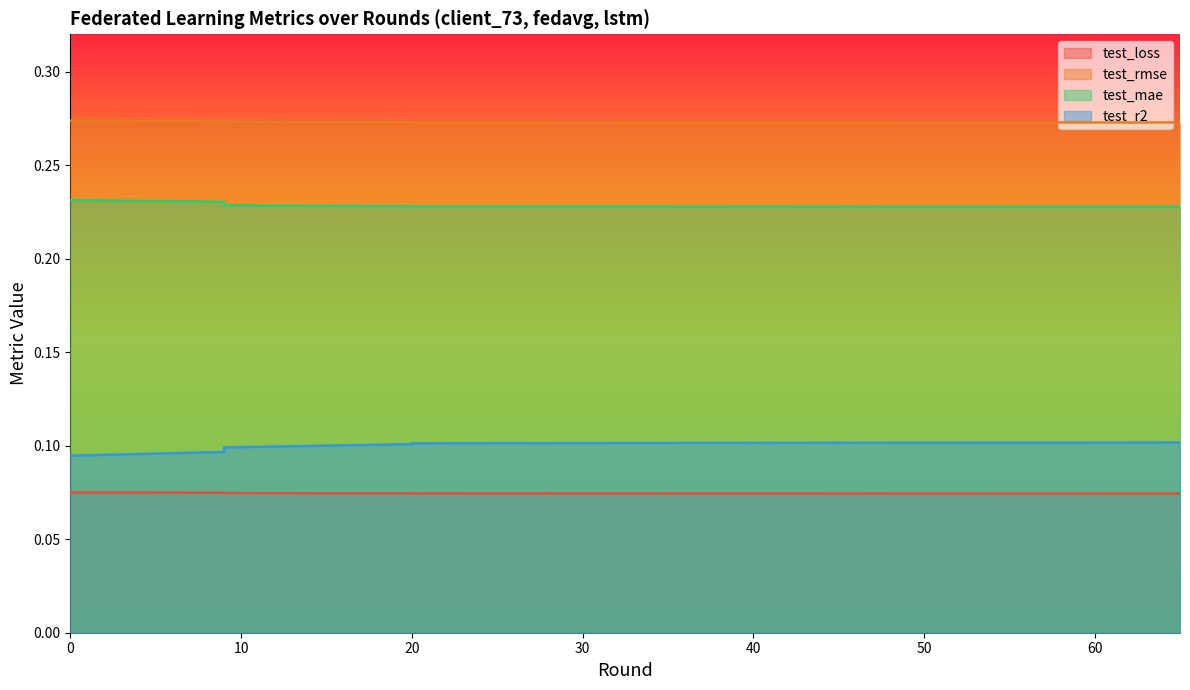

What is the maximum value for test_mae?

0.2